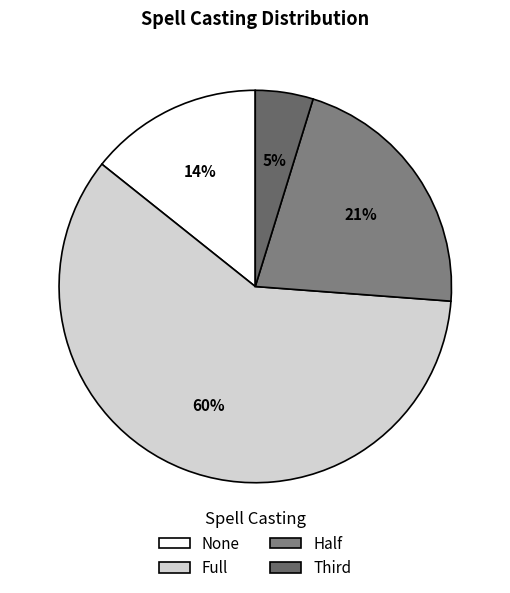

To the nearest percent, what percentage of the pie is Full?

60%